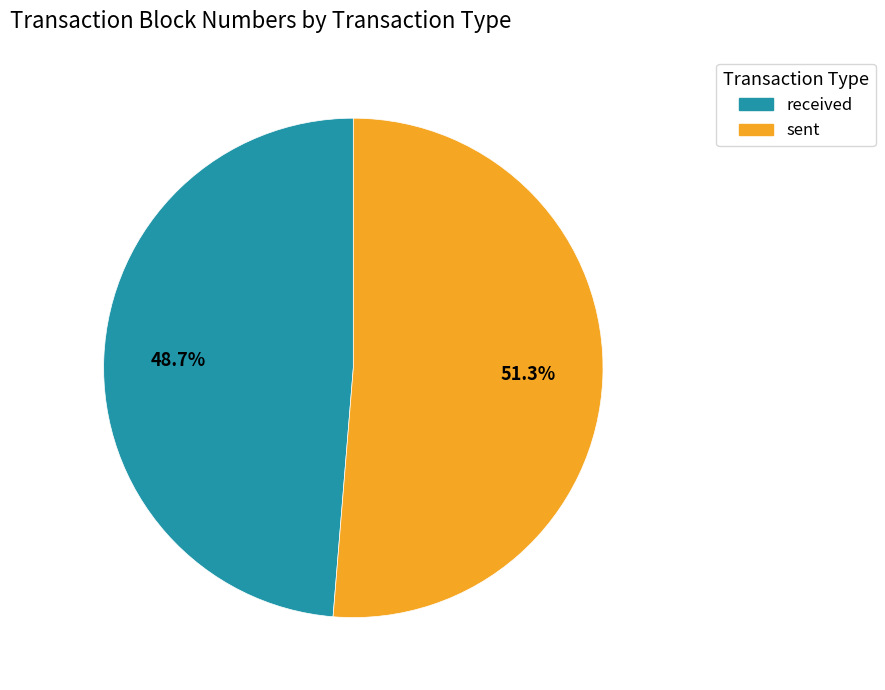

What is the smallest slice in the pie chart?

received